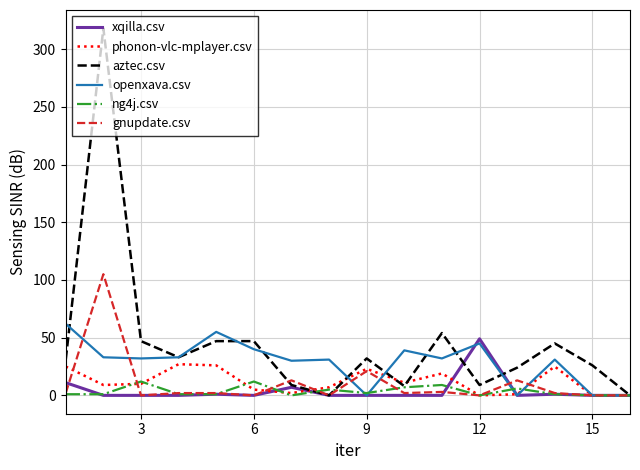

Which series has the widest spread of values?

aztec.csv